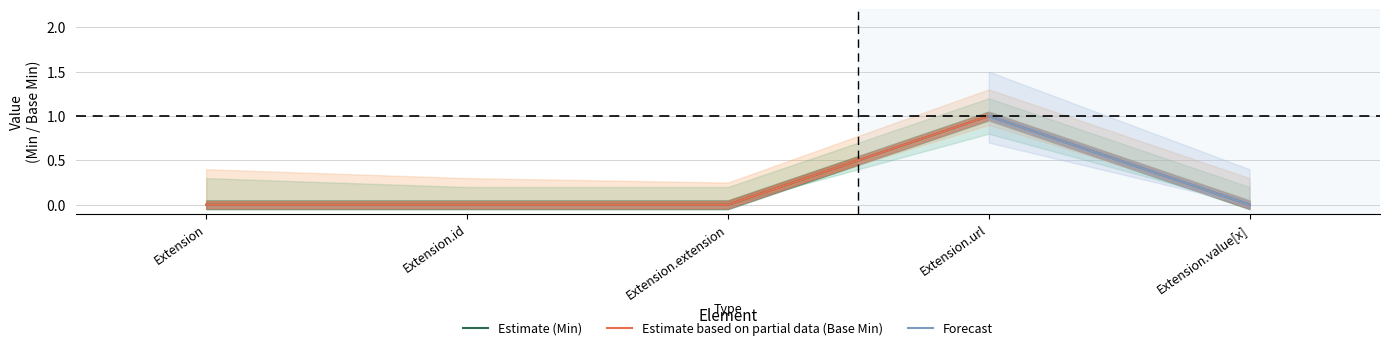

Which series has the widest spread of values?

Min